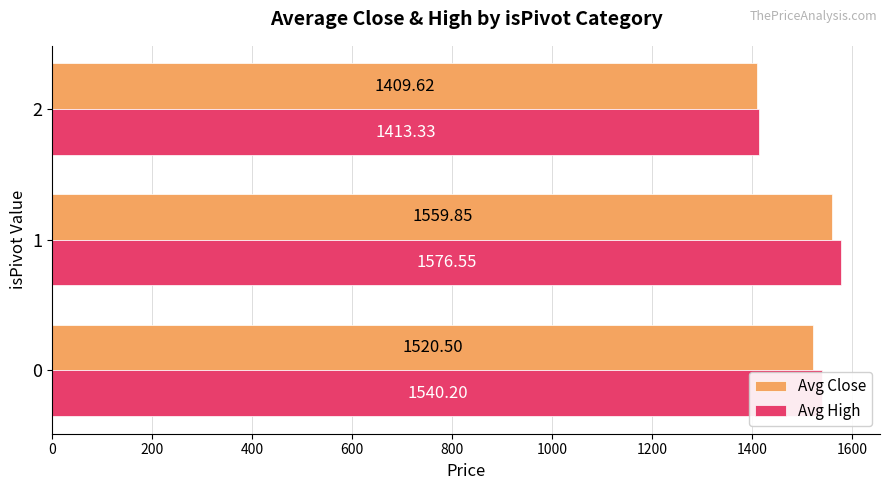

Is the value of Avg High at 2 greater than the value of Avg Close at 0?

No